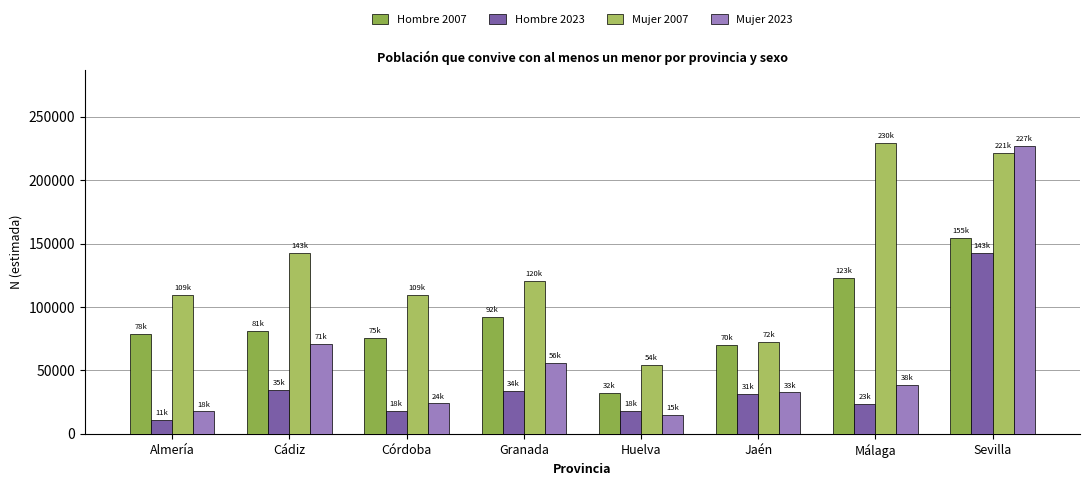

At which label does Mujer 2023 first exceed 38167?

Cádiz